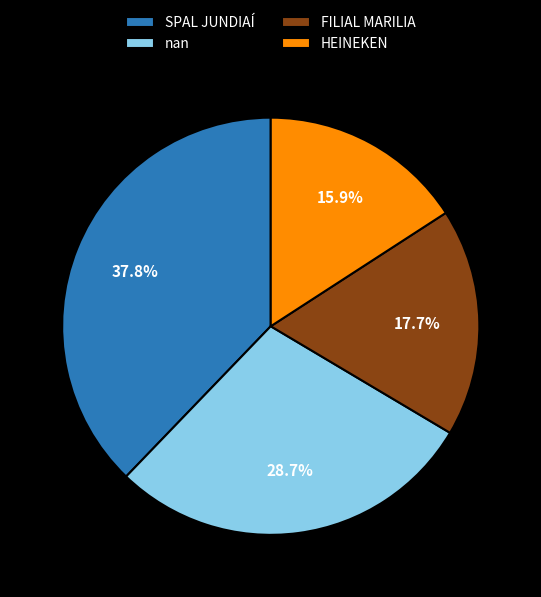

To the nearest percent, what portion does HEINEKEN represent?

16%